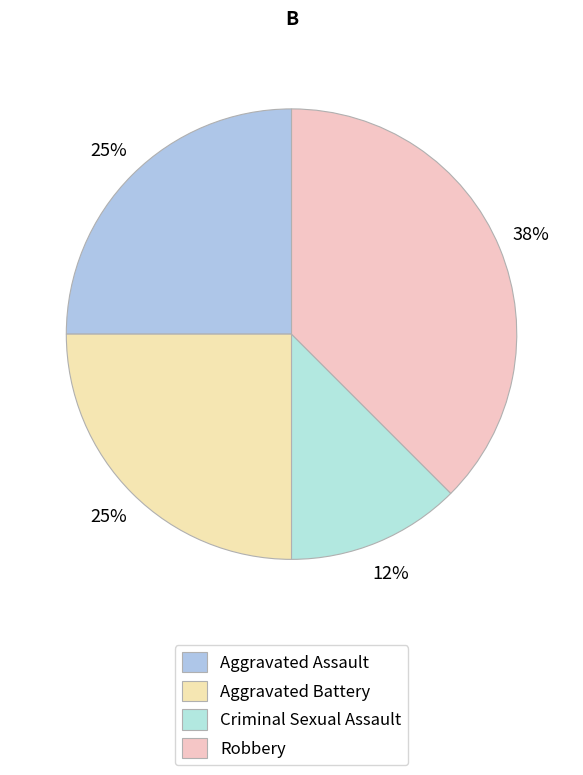

Which slice is the smallest?

Criminal Sexual Assault